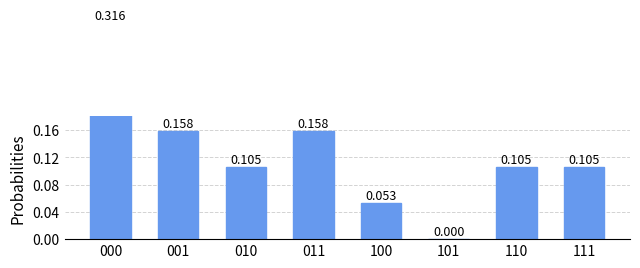

What is the change in value from 101 to 111?

+0.1